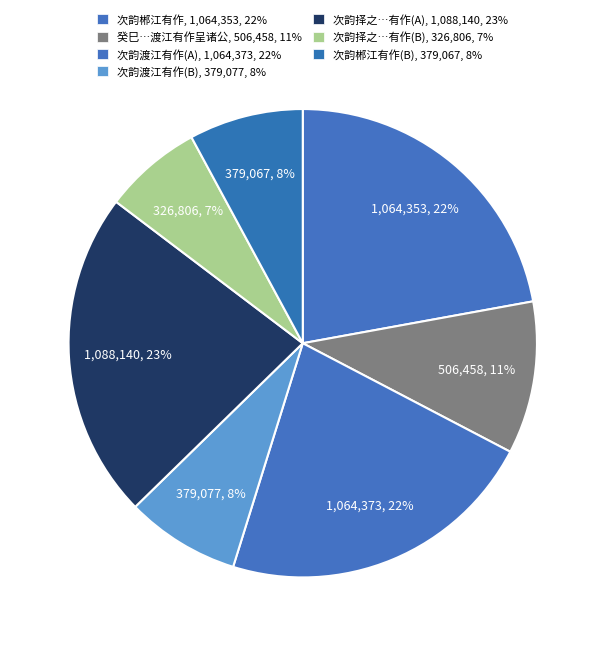

Count the number of slices in the pie.

7